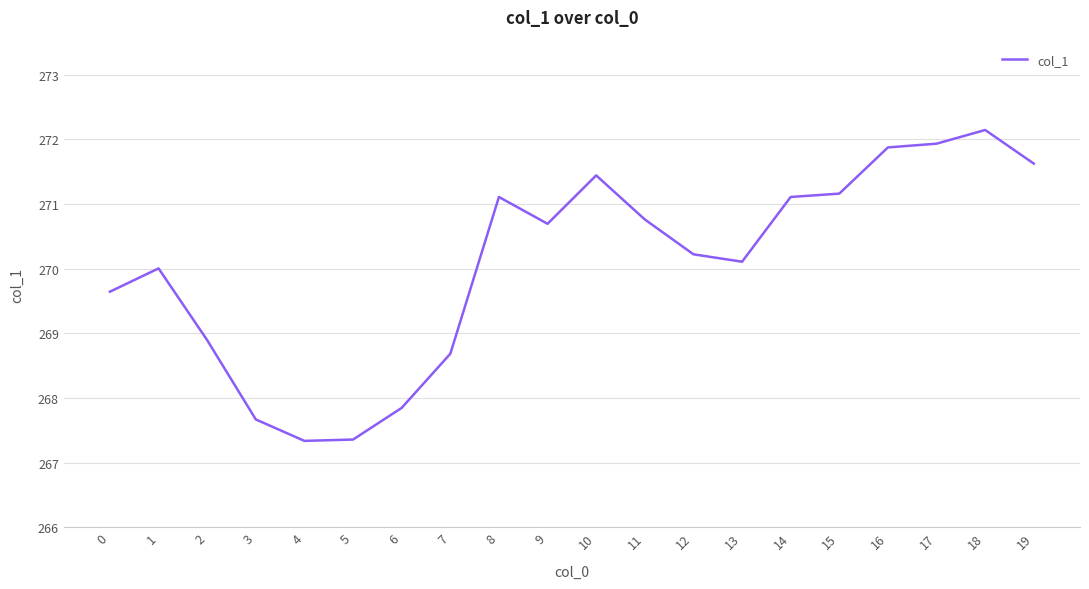

True or false: the data shows 437.4 at 11.

False